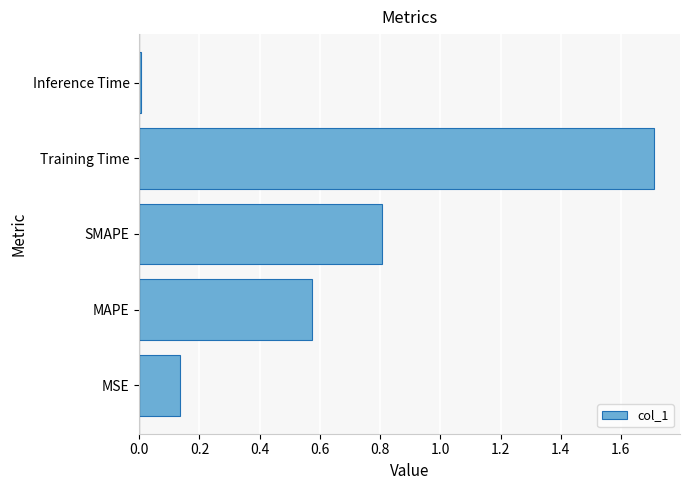

The value at Training Time is 1.7. True or false?

True